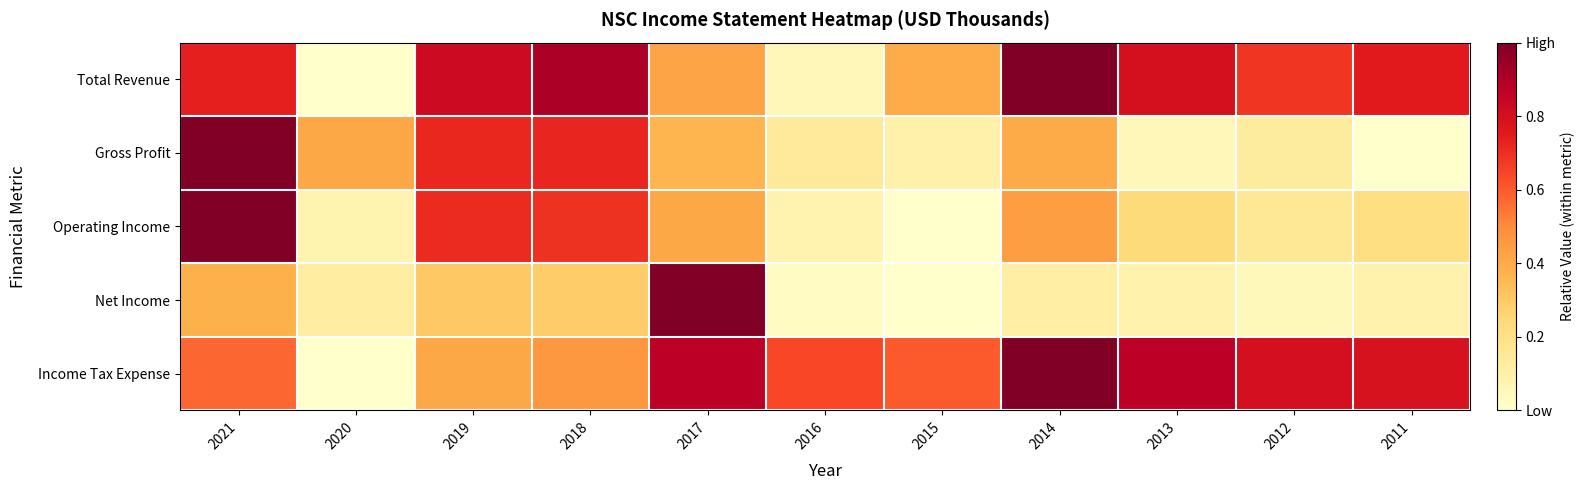

Rank the series at 2017 from highest to lowest value.

Net Income, Income Tax Expense, Total Revenue, Operating Income, Gross Profit